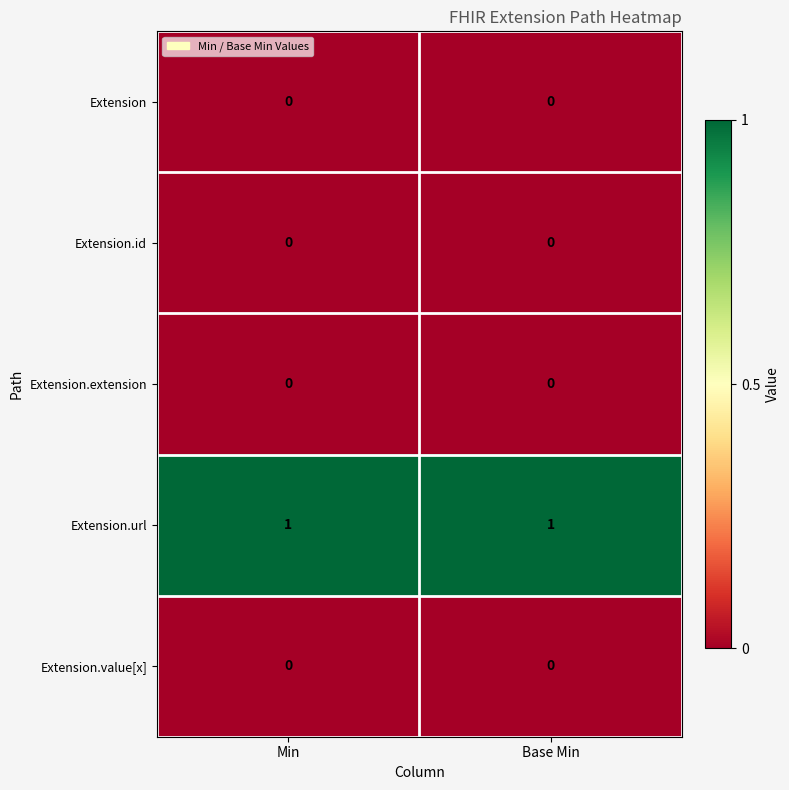

Is it true that Extension equals 0 at Base Min?

True